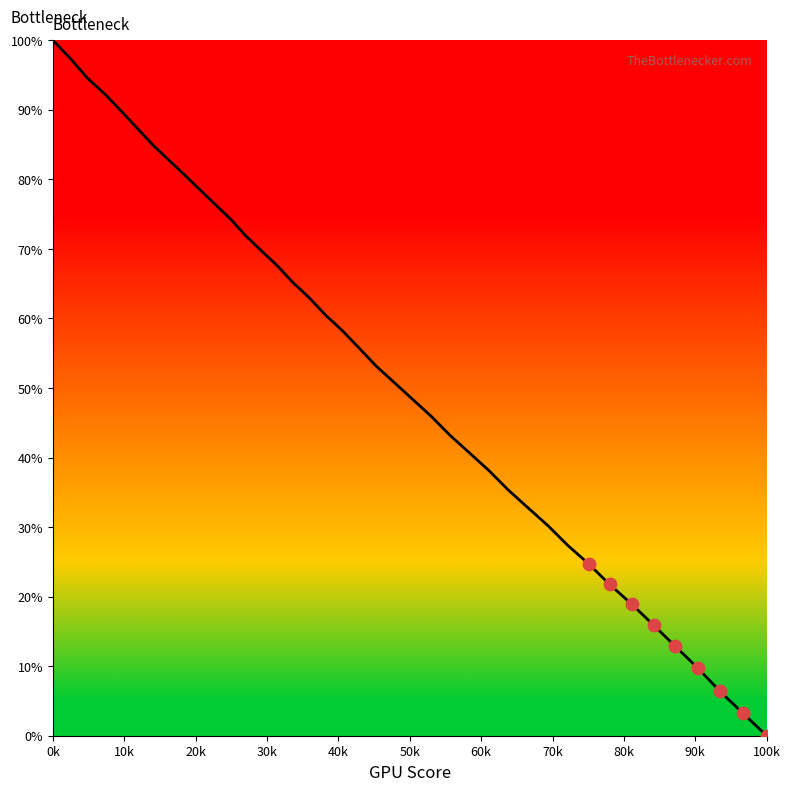

What is the maximum value shown in the chart?

100.0